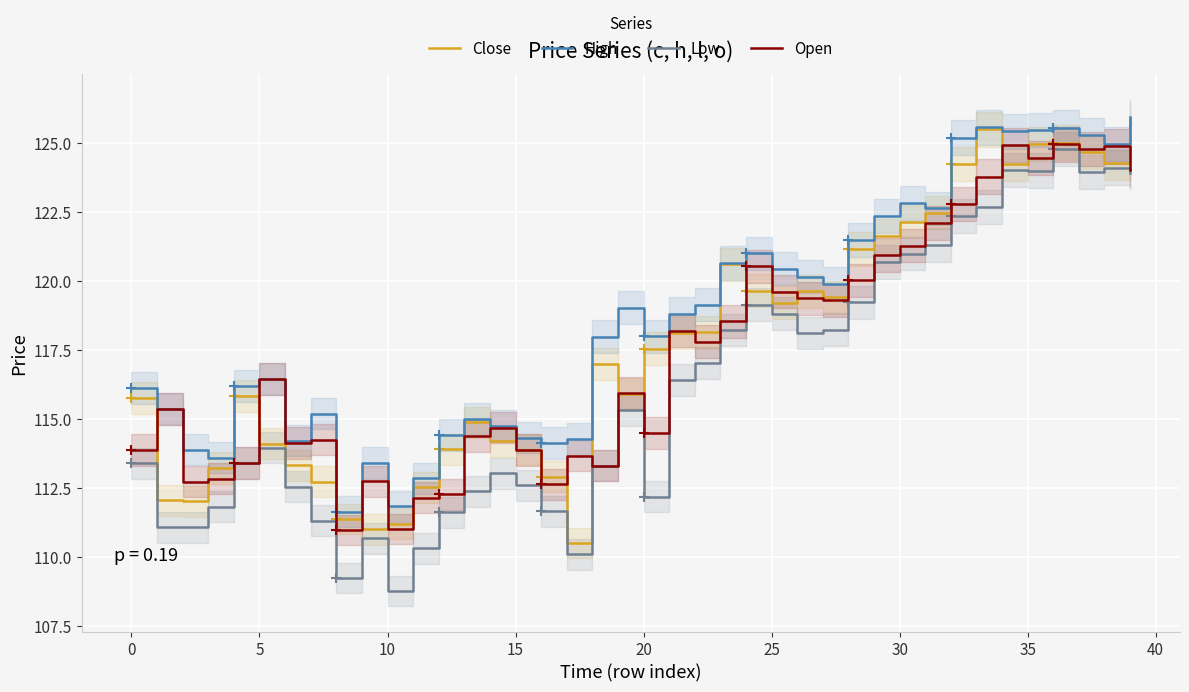

How many categories are shown in the chart?

40